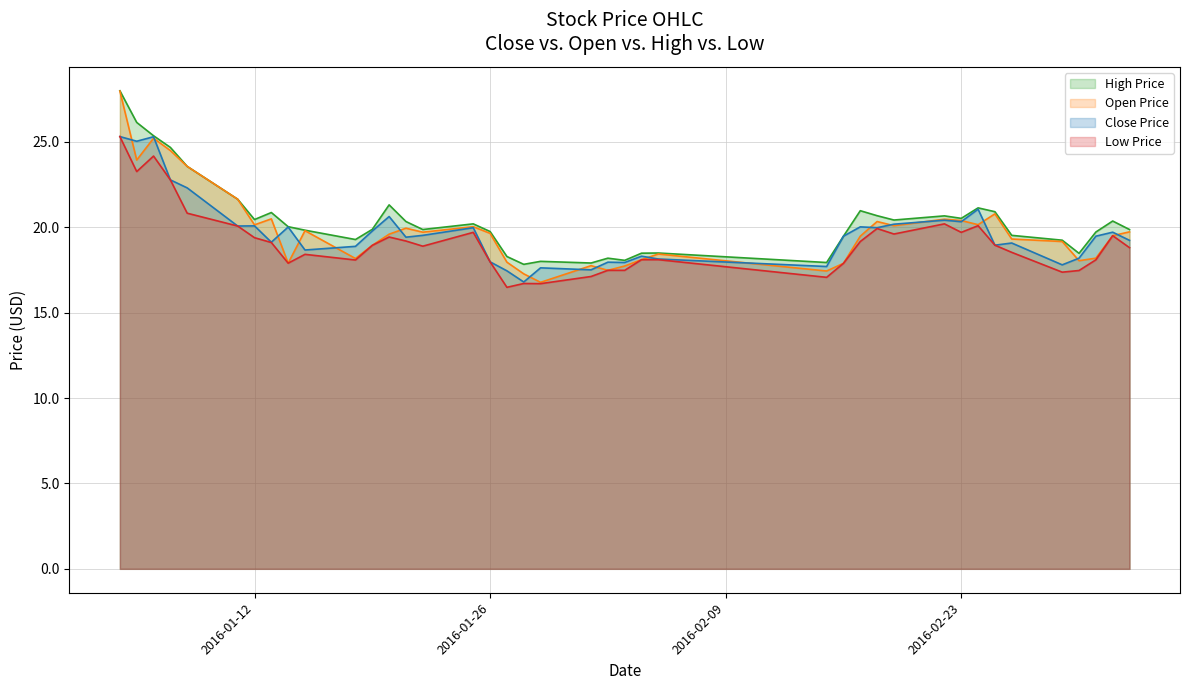

How many interior local peaks does the high series have?

10